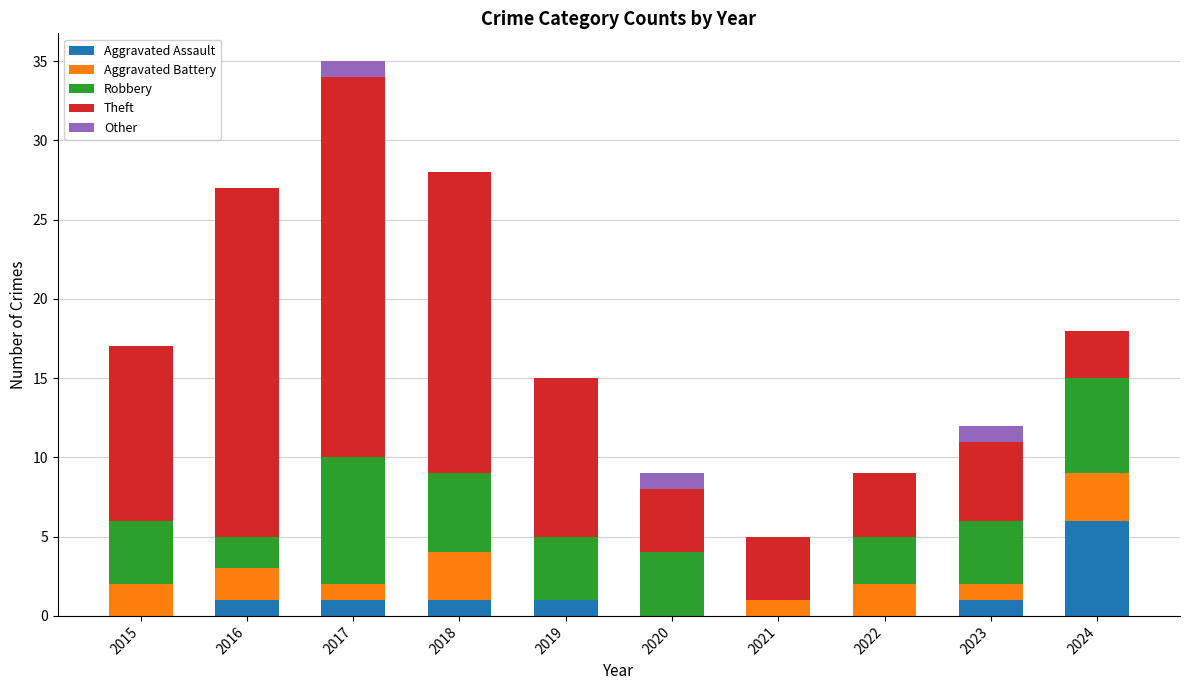

Are the bars grouped side by side (vs. stacked)?

No